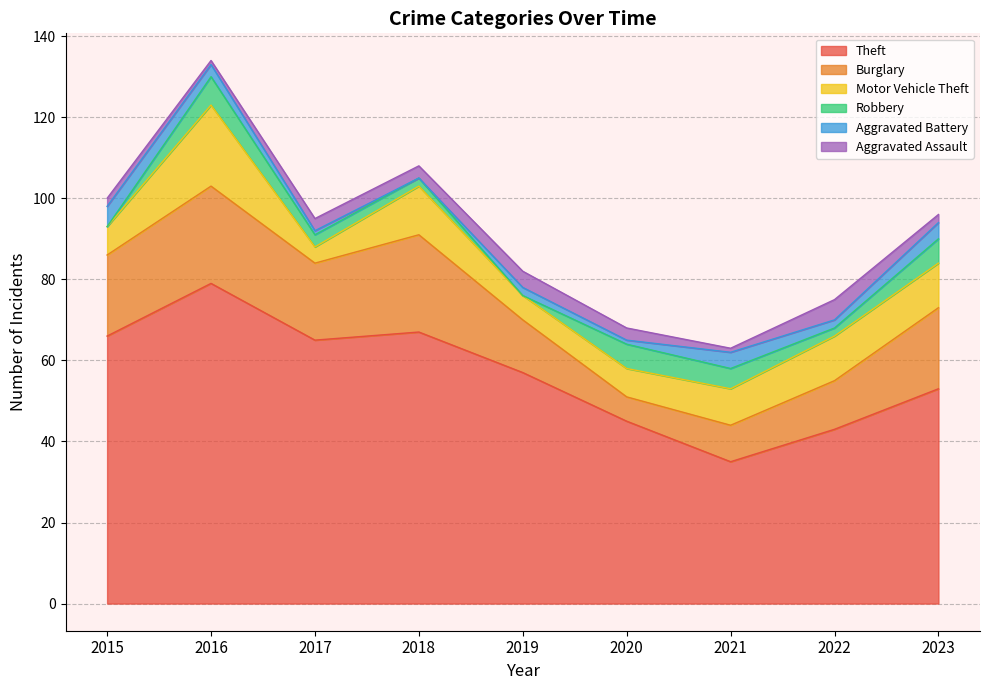

Which series has the widest spread of values?

Theft